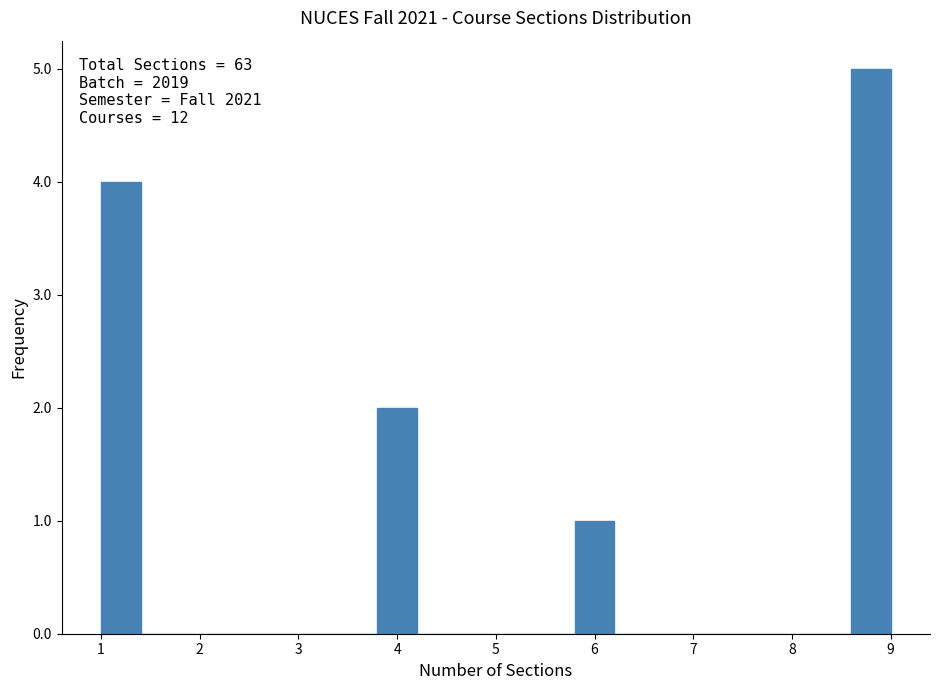

Over which range of the x-axis is the bar tallest?

8.6 to 9.0